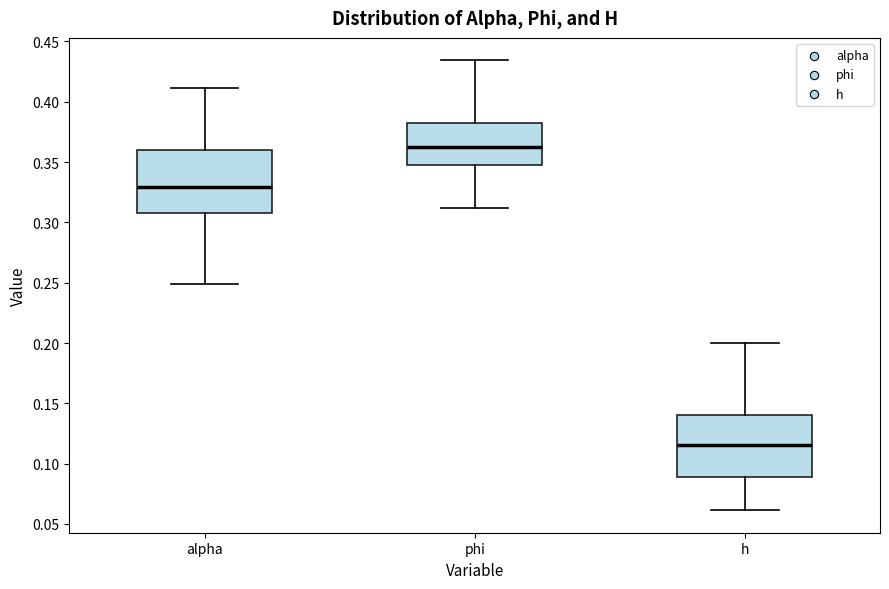

Where is the lower edge of the box for h on the y-axis? The values are not printed on the chart, so give them approximately, as read against the axis.

0.090